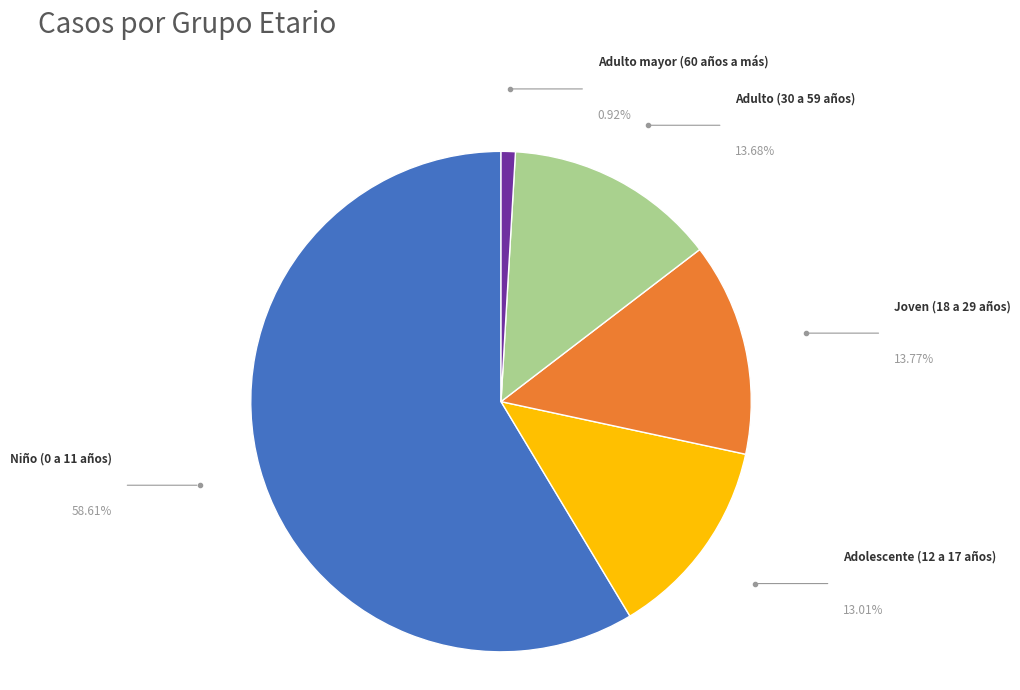

To the nearest percent, what is the difference between the largest and smallest slice percentages?

58%